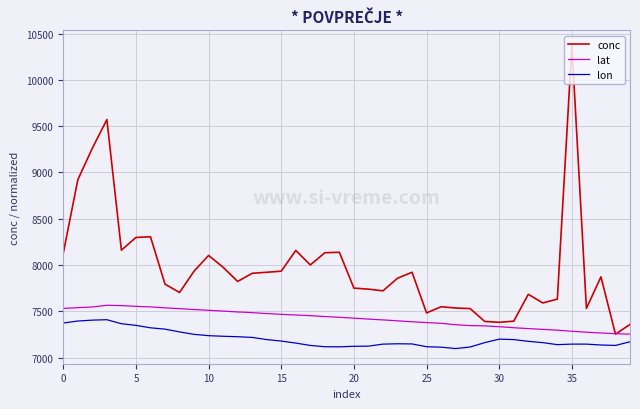

What is the difference between the maximum and minimum values in the lat series?

311.7